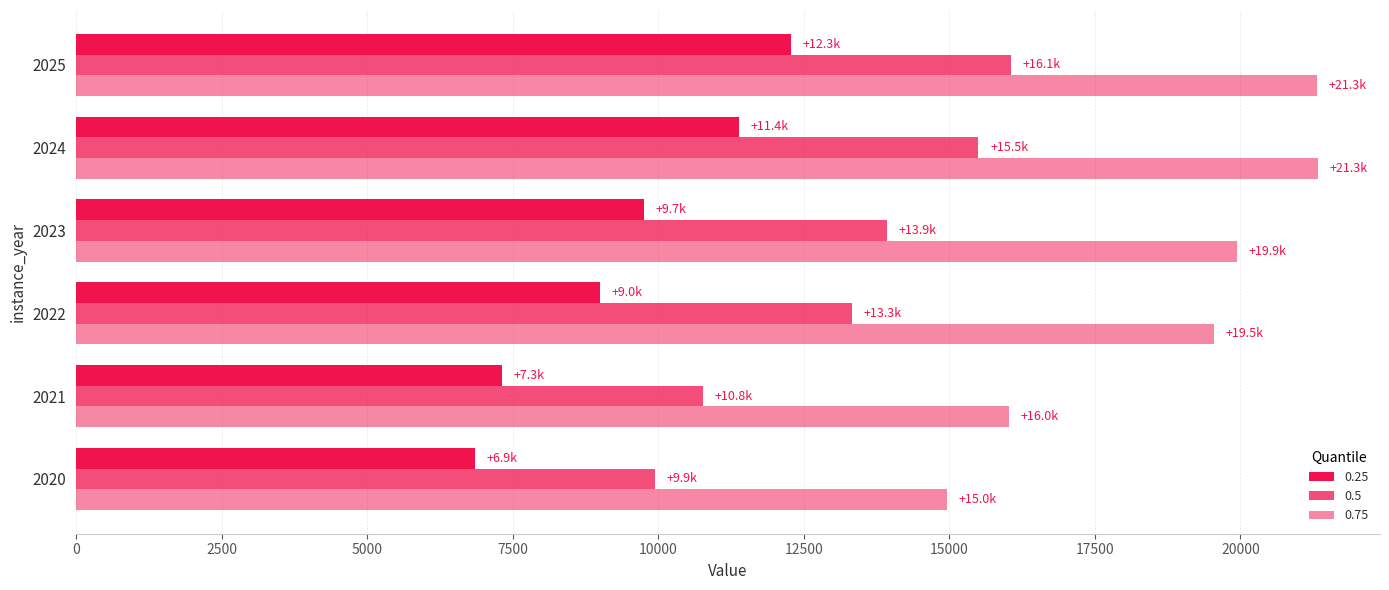

How many data points in 0.5 are less than 13924?

3